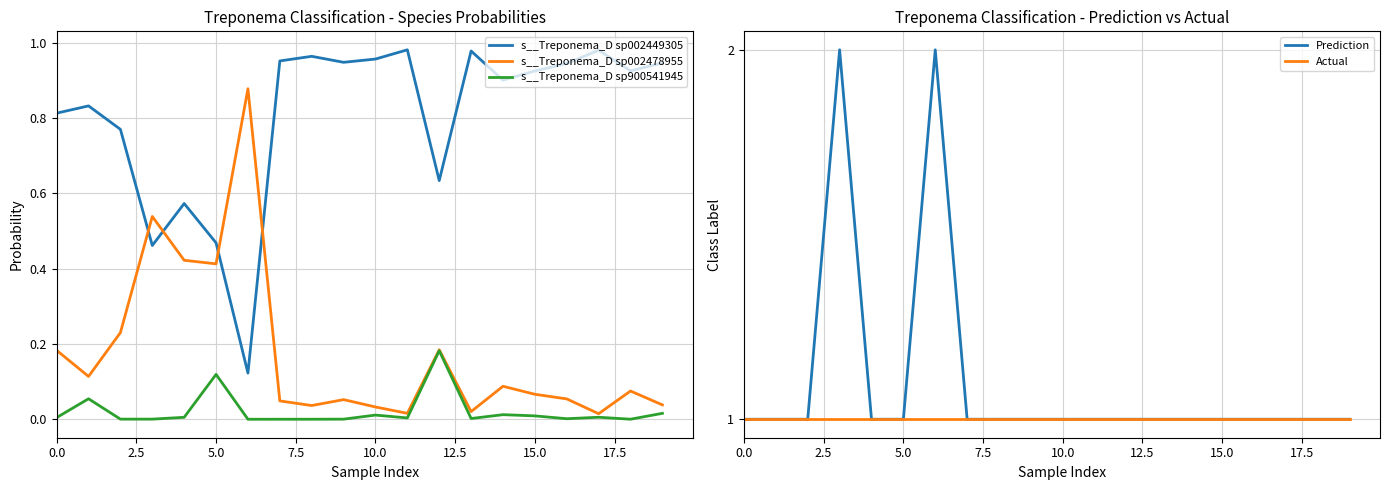

What is the difference between the highest and lowest values at 12?

0.8